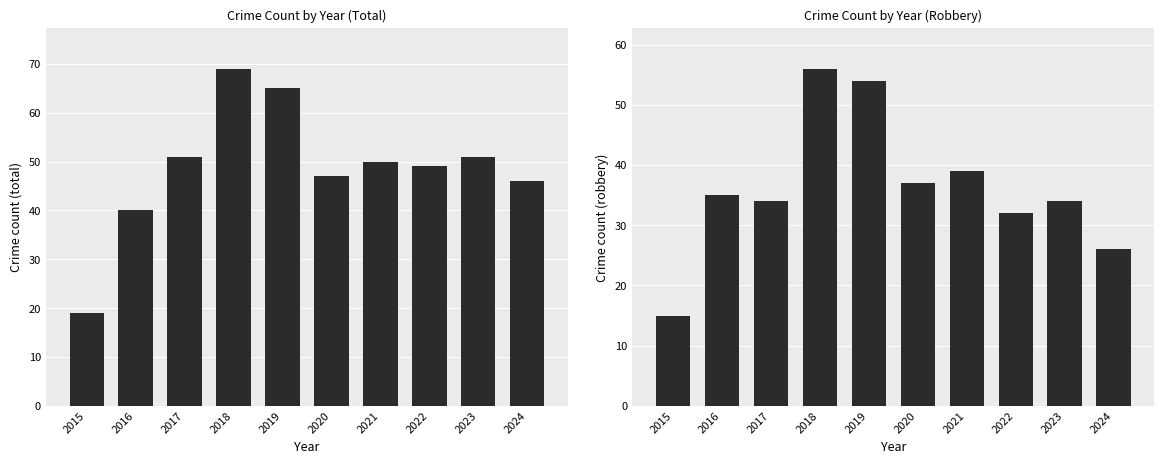

Which series has the largest total across all categories?

Total